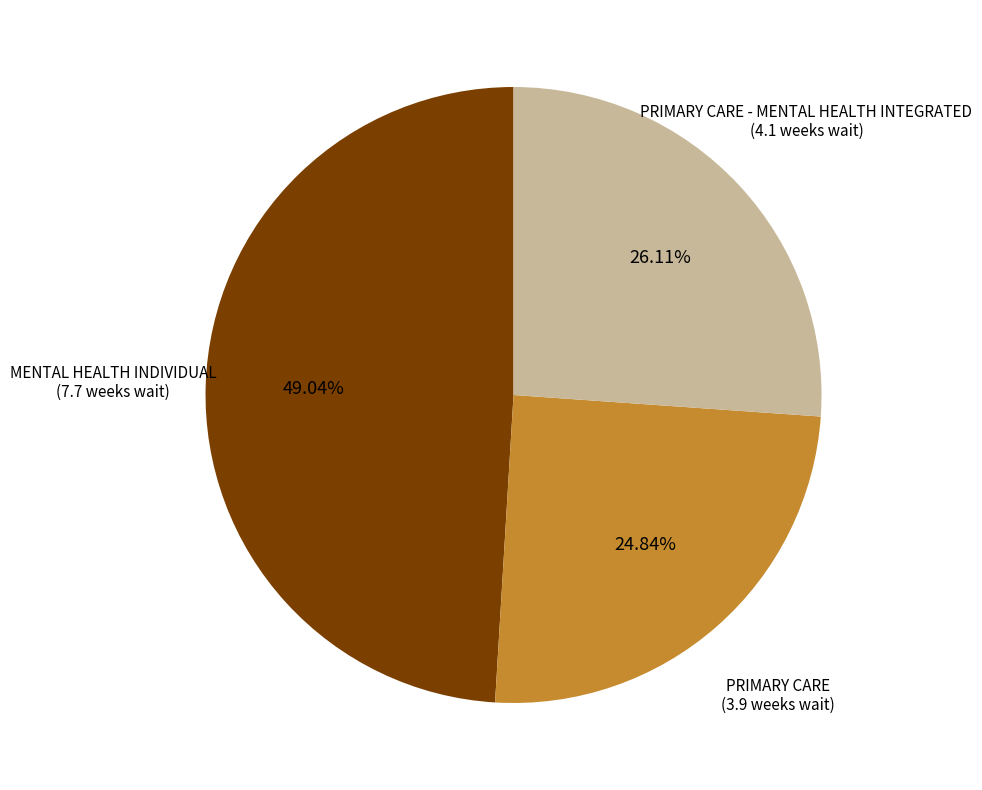

Is there any slice that represents more than half of the pie?

No